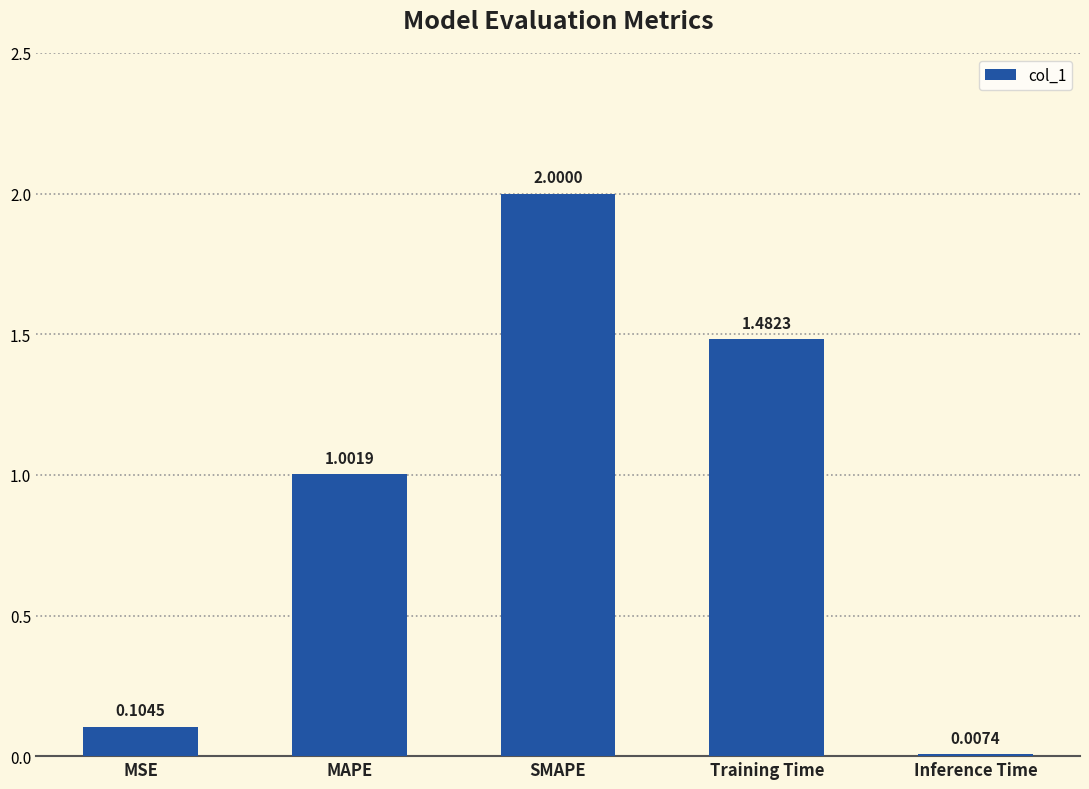

At which category does the chart reach its peak across all series?

SMAPE